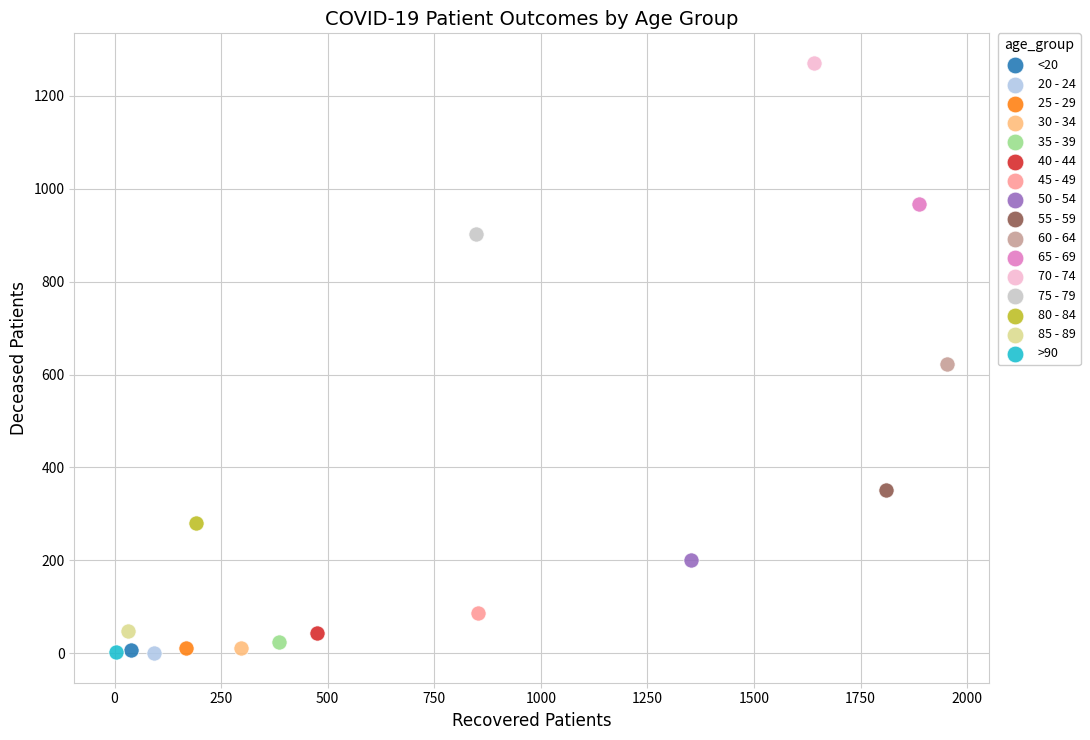

What are all the series names shown in the legend?

<20, 20 - 24, 25 - 29, 30 - 34, 35 - 39, 40 - 44, 45 - 49, 50 - 54, 55 - 59, 60 - 64, 65 - 69, 70 - 74, 75 - 79, 80 - 84, 85 - 89, >90